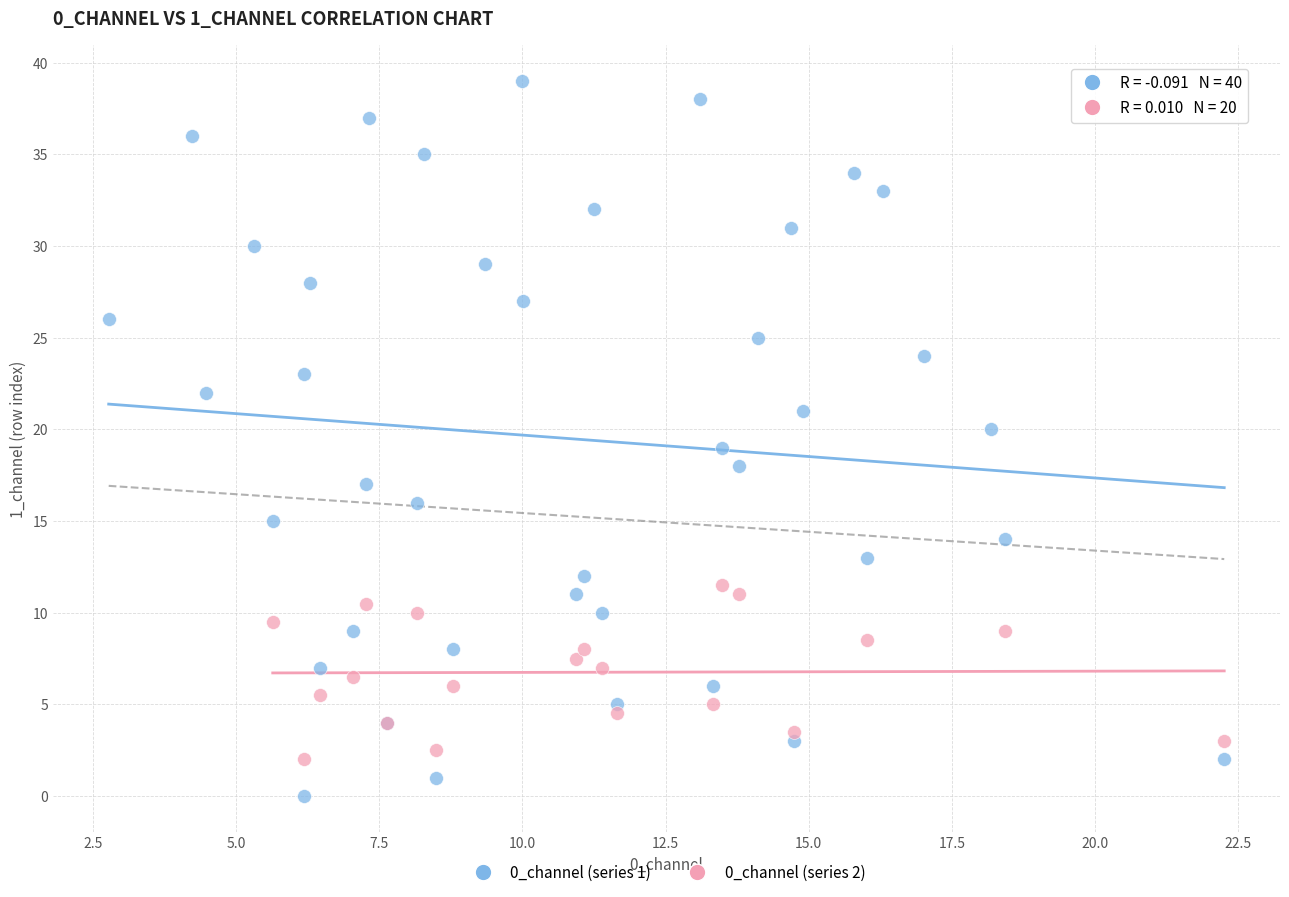

Which series reaches the maximum Y coordinate?

0_channel (series 1)